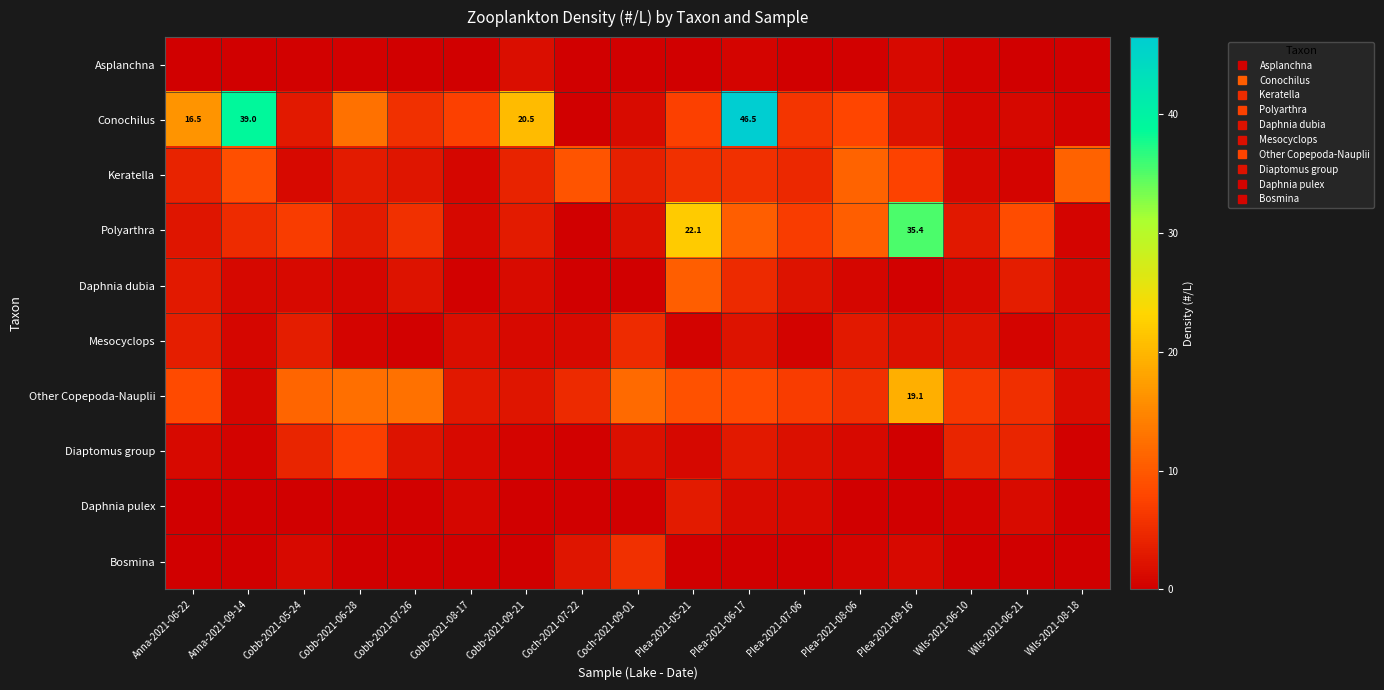

Is it true that Conochilus equals 8.5 at Plea-2021-07-06?

False